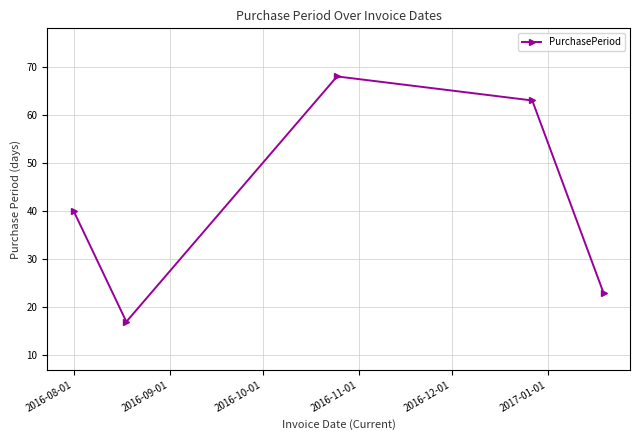

What is the value of the 4th point from the left?

63